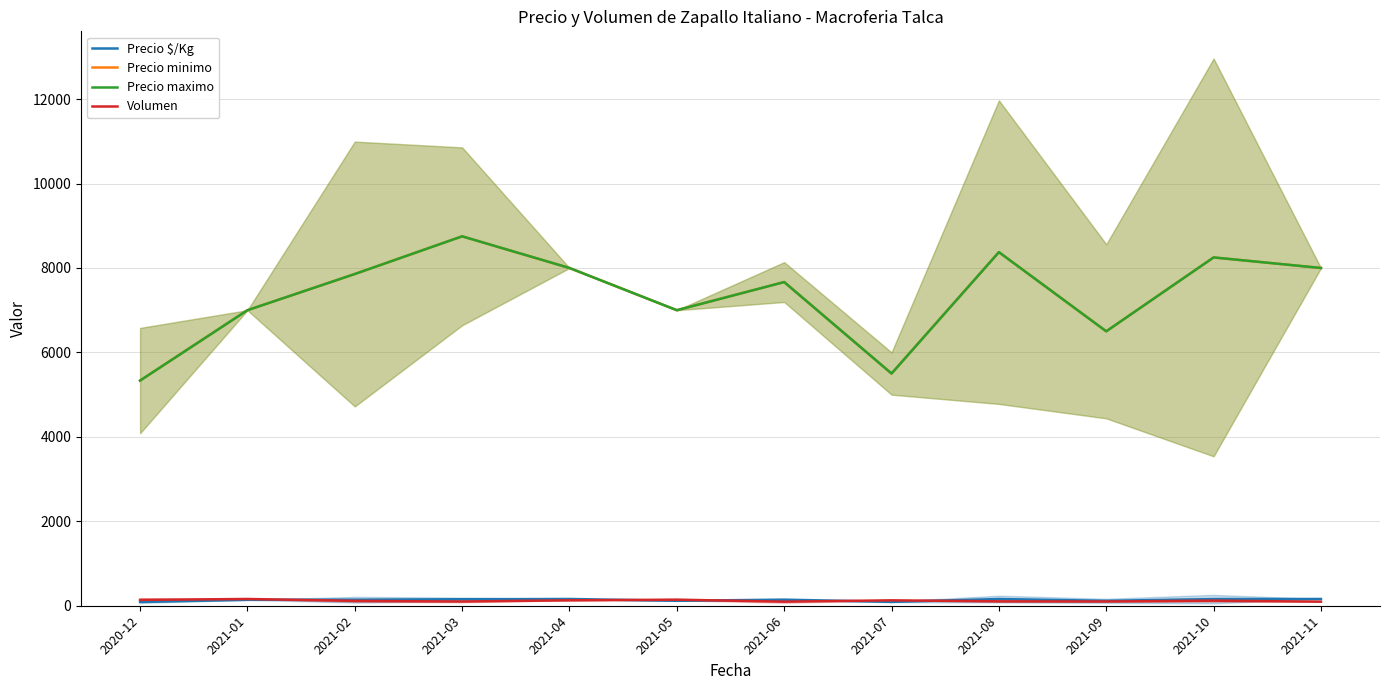

Reading left to right, transcribe all the data shown in this chart.

Precio $/Kg: 2020-12=89.0	2021-01=140.0	2021-02=142.4	2021-03=153.6	2021-04=160.0	2021-05=117.0	2021-06=144.3	2021-07=91.5	2021-08=158.8	2021-09=116.5	2021-10=157.5	2021-11=160.0
Precio minimo: 2020-12=5333.3	2021-01=7000.0	2021-02=7857.1	2021-03=8750.0	2021-04=8000.0	2021-05=7000.0	2021-06=7666.7	2021-07=5500.0	2021-08=8375.0	2021-09=6500.0	2021-10=8250.0	2021-11=8000.0
Precio maximo: 2020-12=5333.3	2021-01=7000.0	2021-02=7857.1	2021-03=8750.0	2021-04=8000.0	2021-05=7000.0	2021-06=7666.7	2021-07=5500.0	2021-08=8375.0	2021-09=6500.0	2021-10=8250.0	2021-11=8000.0
Volumen: 2020-12=138.7	2021-01=160.0	2021-02=114.3	2021-03=100.0	2021-04=128.0	2021-05=144.0	2021-06=96.0	2021-07=128.0	2021-08=104.0	2021-09=100.0	2021-10=120.0	2021-11=96.0